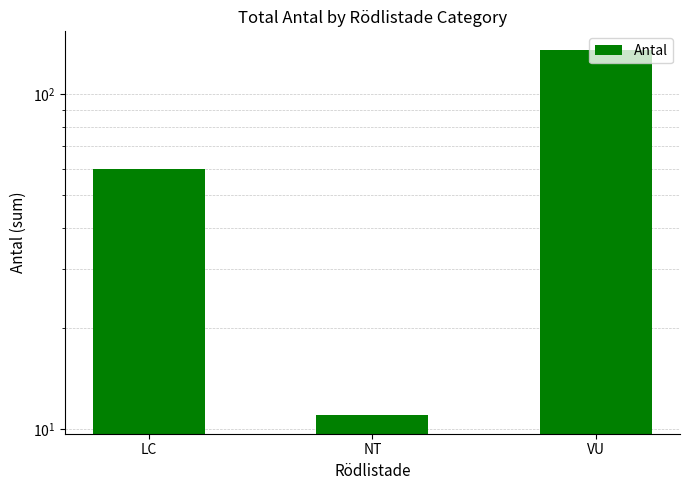

What is the difference between the maximum and minimum values?

125